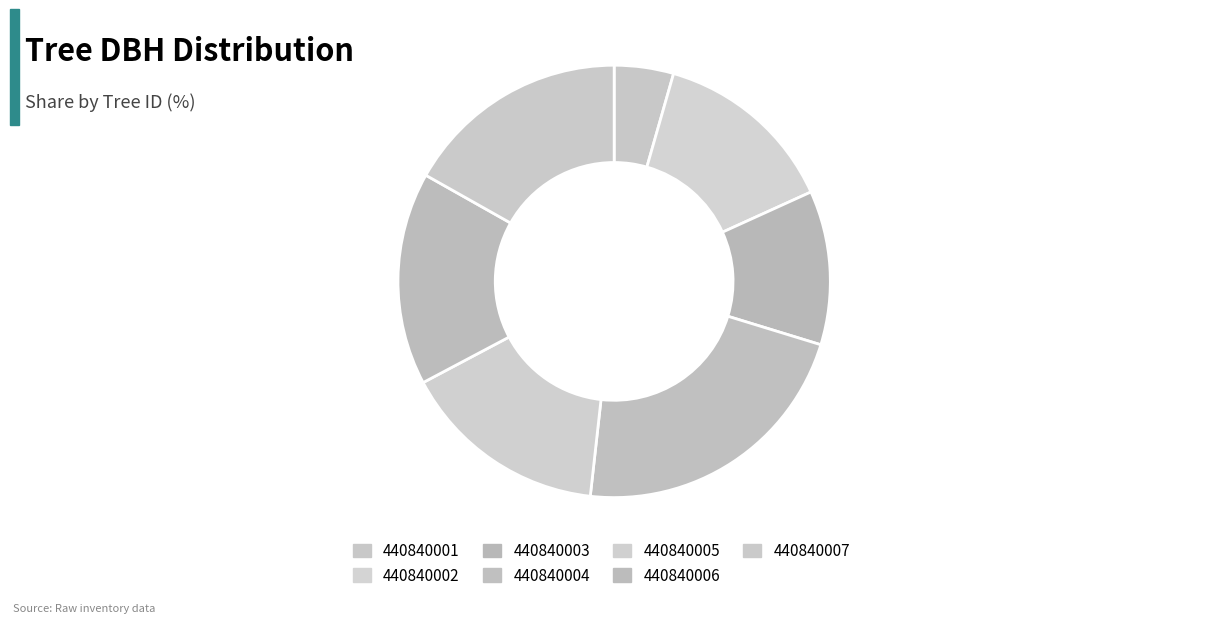

How many segments does this pie chart have?

7